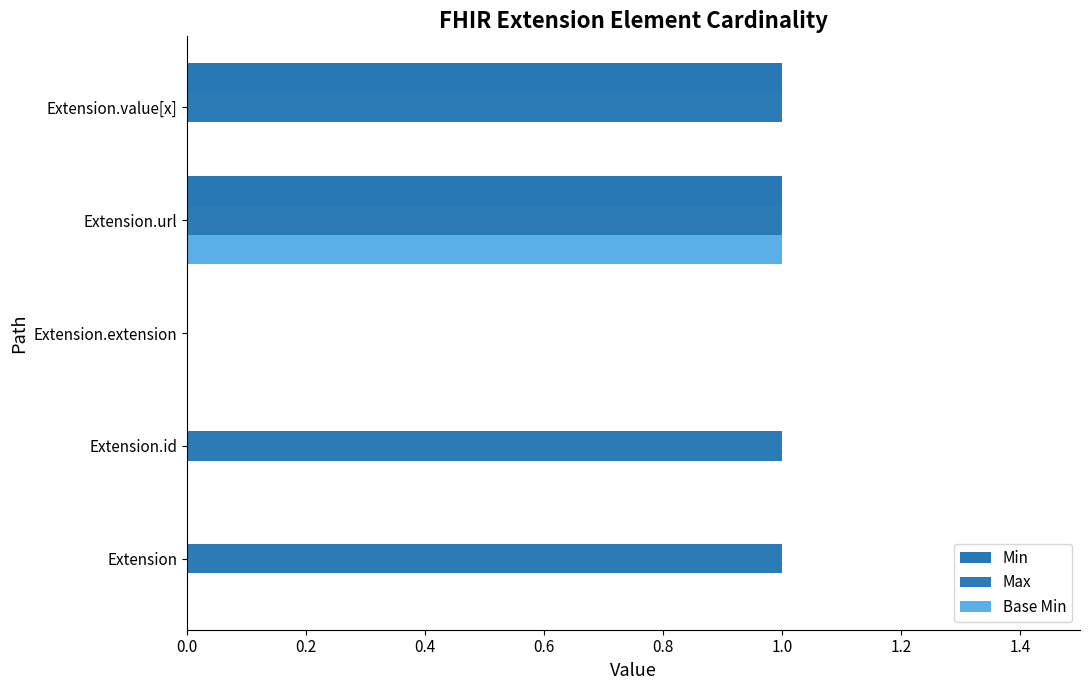

Which series has the largest range (max minus min)?

Min